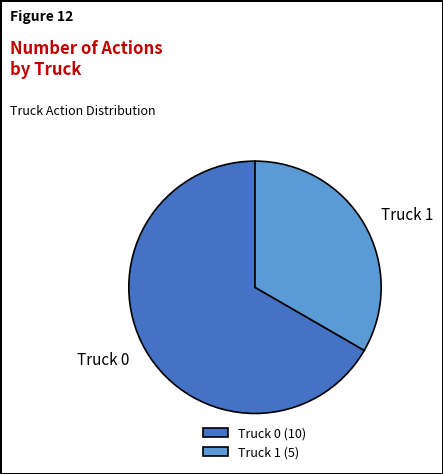

Count the number of slices in the pie.

2